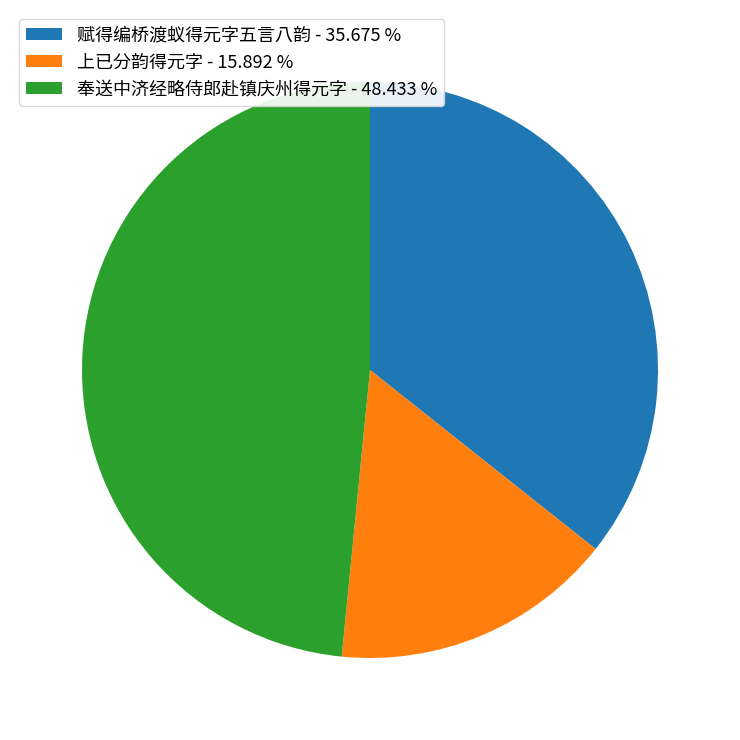

Is 赋得编桥渡蚁得元字五言八韵 - 35.675 % the majority of the pie?

No